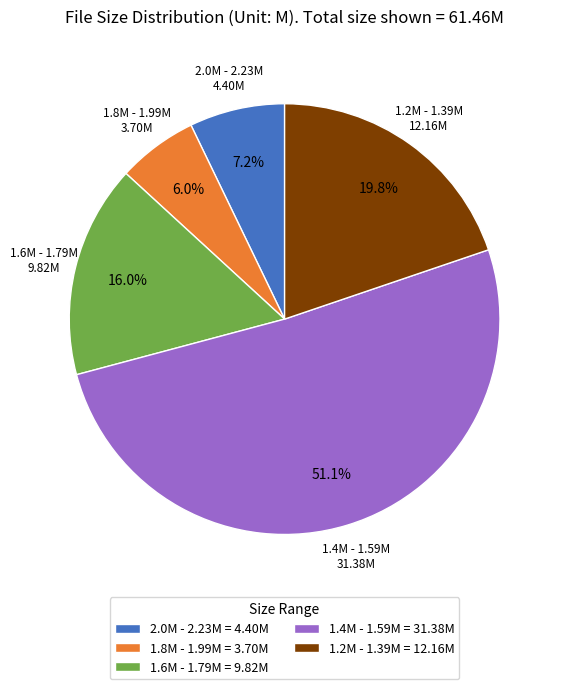

Which has a higher value, 1.2M - 1.39M = 12.16M or 1.8M - 1.99M = 3.70M?

1.2M - 1.39M = 12.16M